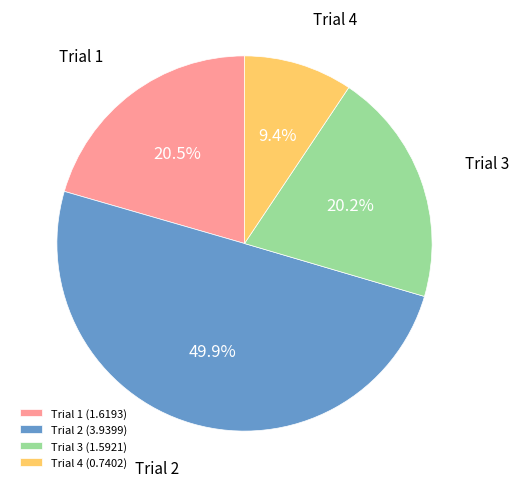

What is the total percentage of Trial 2 (3.9399) and Trial 1 (1.6193)?

70.4%